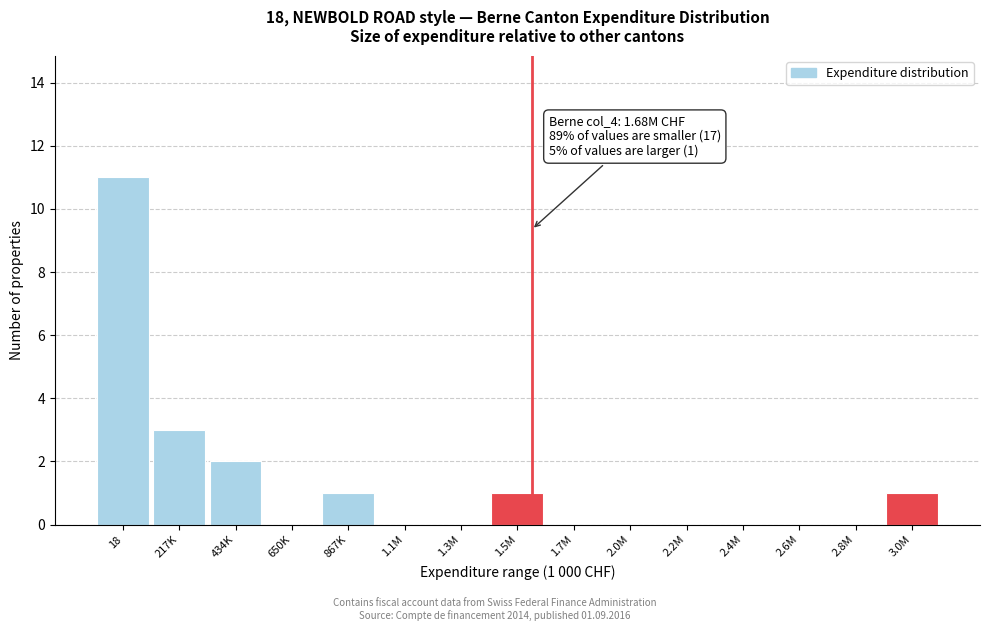

Reading left to right, list all the values displayed in this chart.

18=11	217K=3	434K=2	650K=0	867K=1	1.1M=0	1.3M=0	1.5M=1	1.7M=0	2.0M=0	2.2M=0	2.4M=0	2.6M=0	2.8M=0	3.0M=1